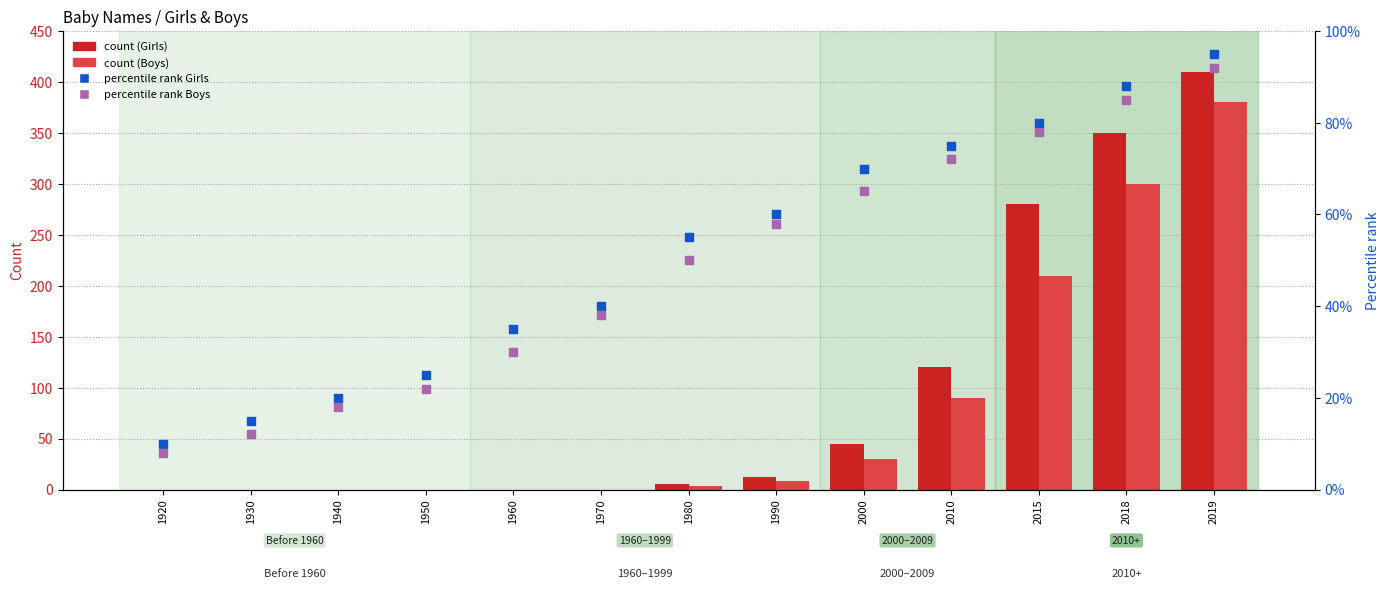

Is the value of percentile rank Boys at 1990 greater than the value of percentile rank Girls at 2010?

No